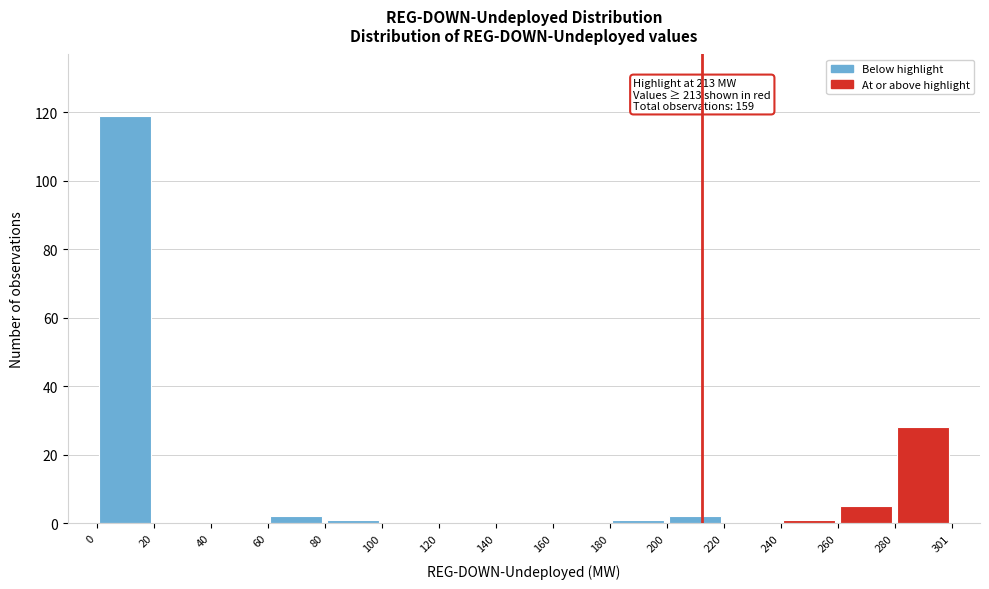

Over which range of the x-axis is the bar tallest?

0 to 20